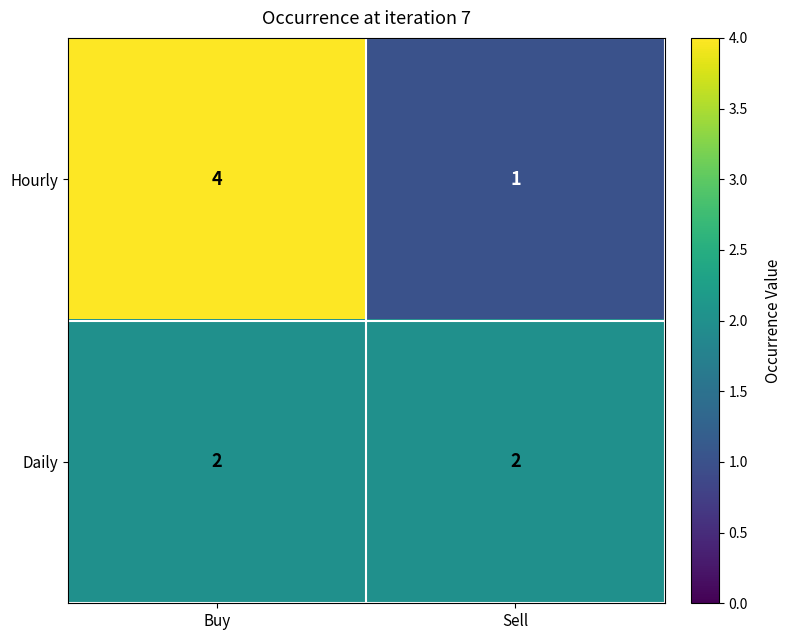

Reading left to right, what are all the values shown in this chart?

Hourly: 4	1
Daily: 2	2